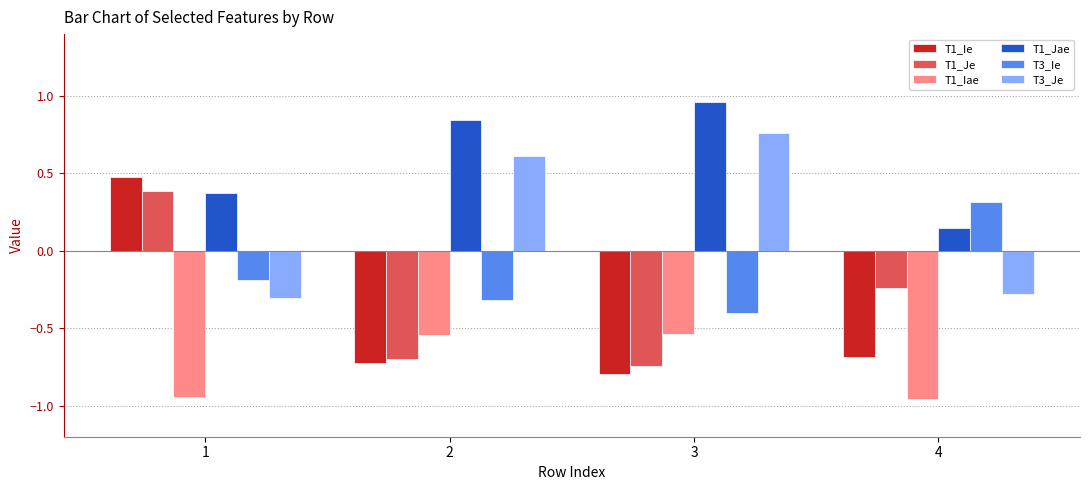

Is the value of T1_Ie at 1 greater than the value of T1_Iae at 1?

Yes